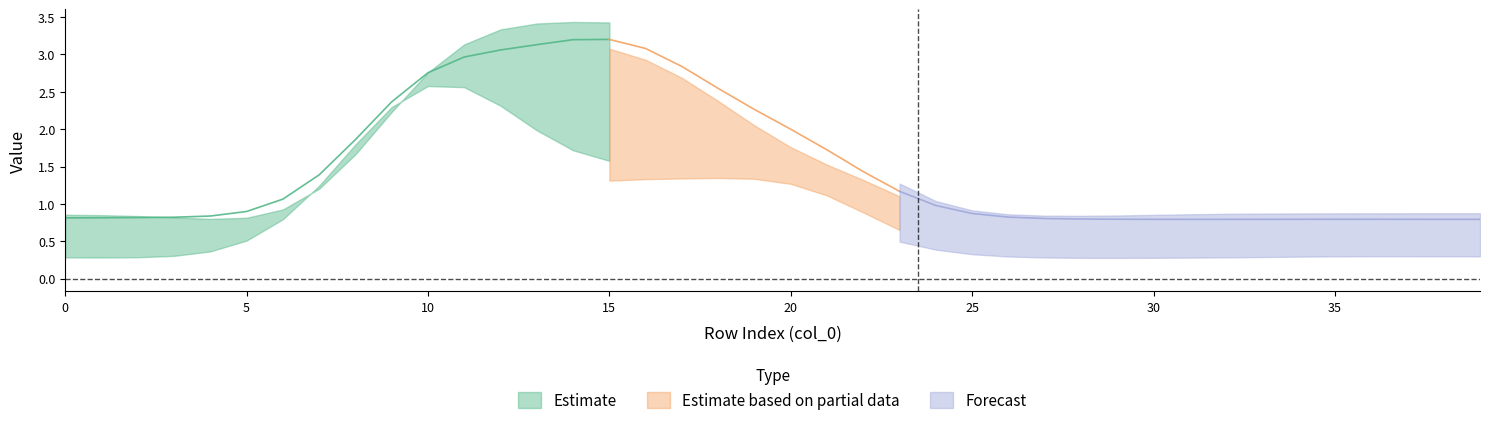

True or false: col_12 has a value of 1.3 at 28.

False